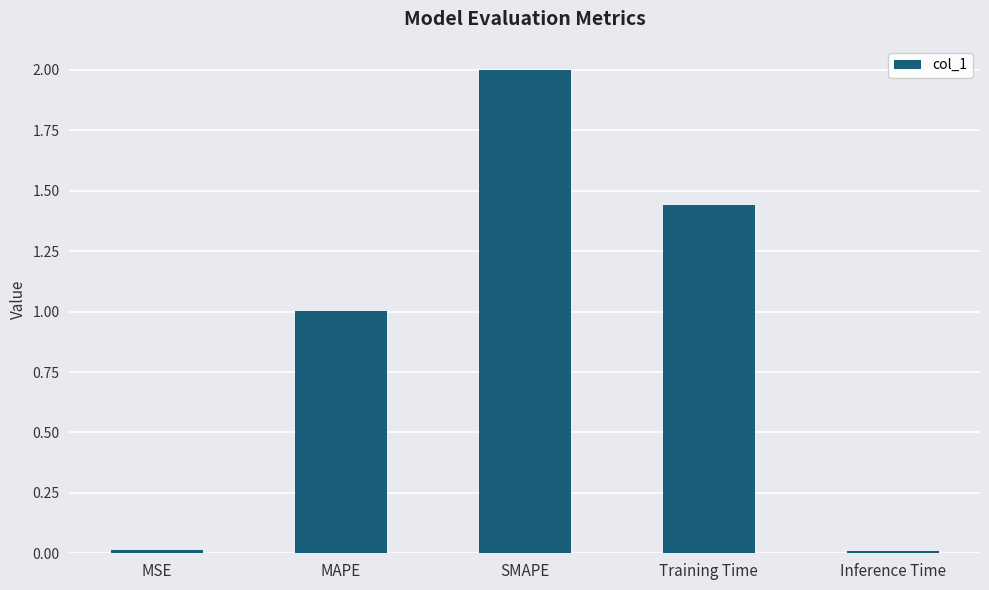

The value at SMAPE is 2.0. True or false?

True